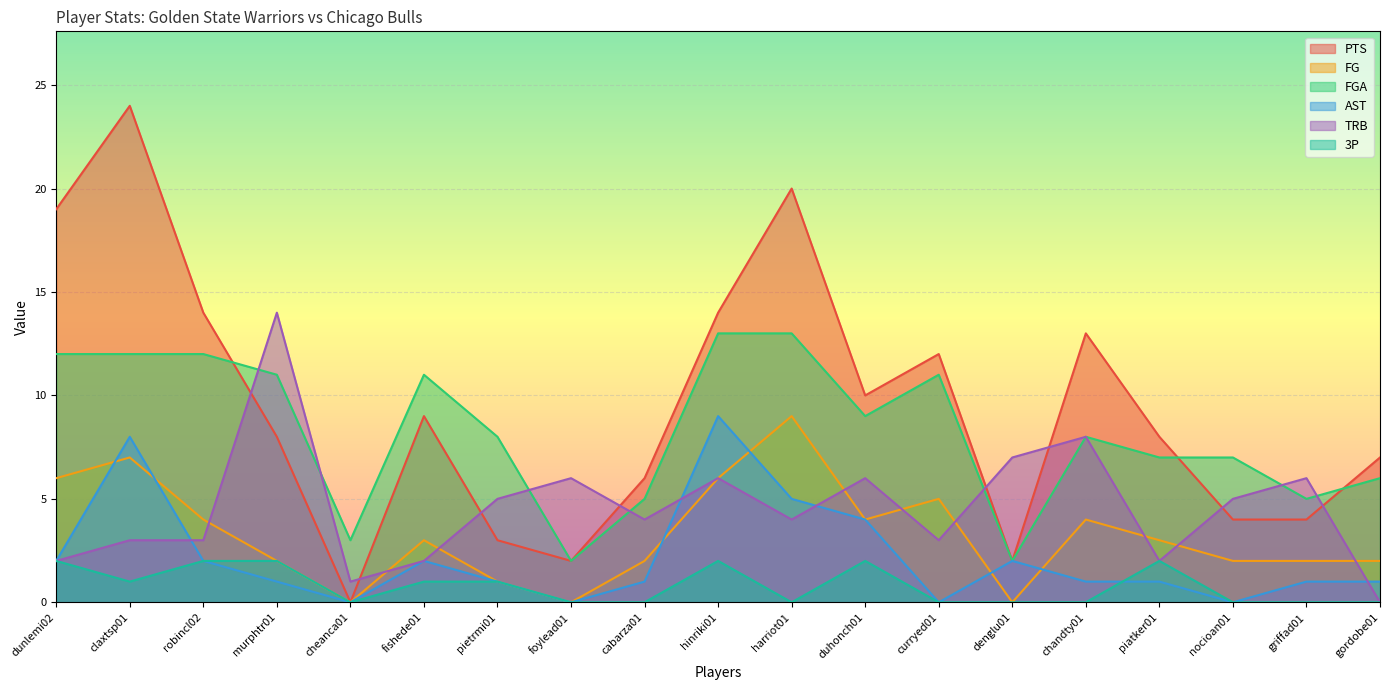

What is the label of the 17th point from the right?

robincl02